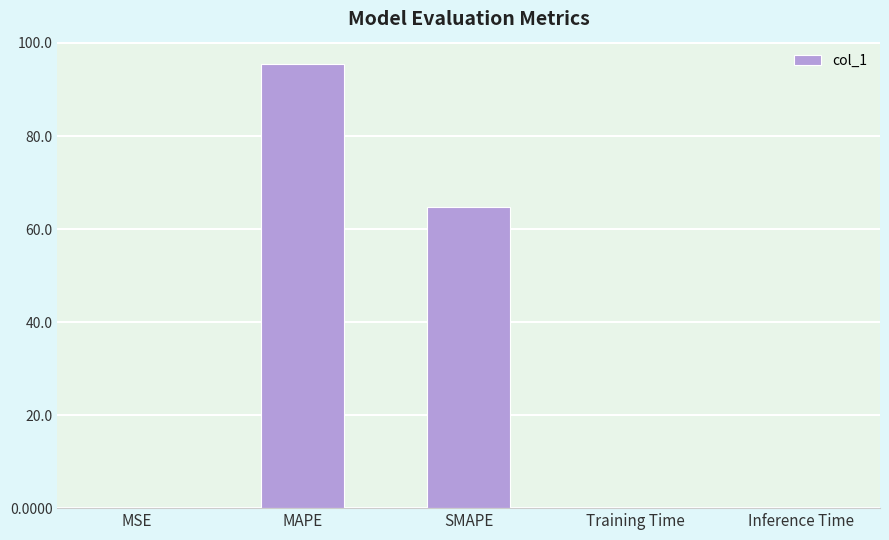

Where is the data nearest to the value 47?

SMAPE